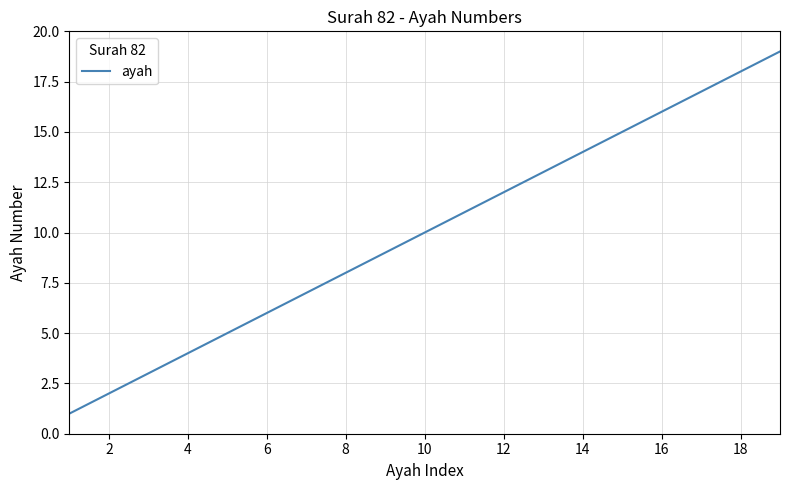

What is the greatest value displayed?

19